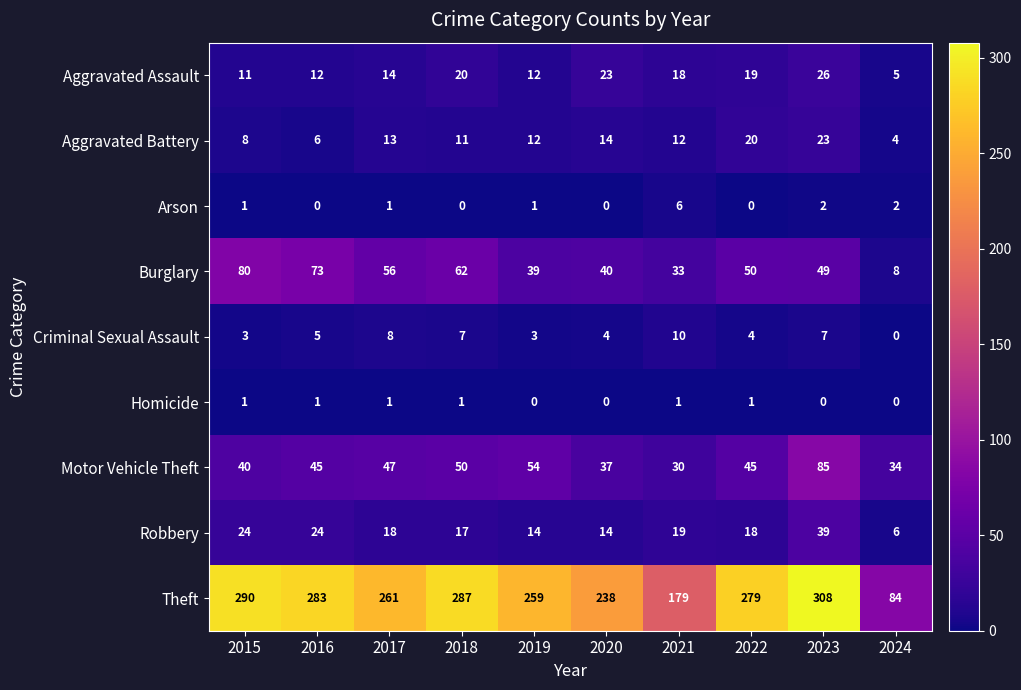

Read the Motor Vehicle Theft value at 2015.

40